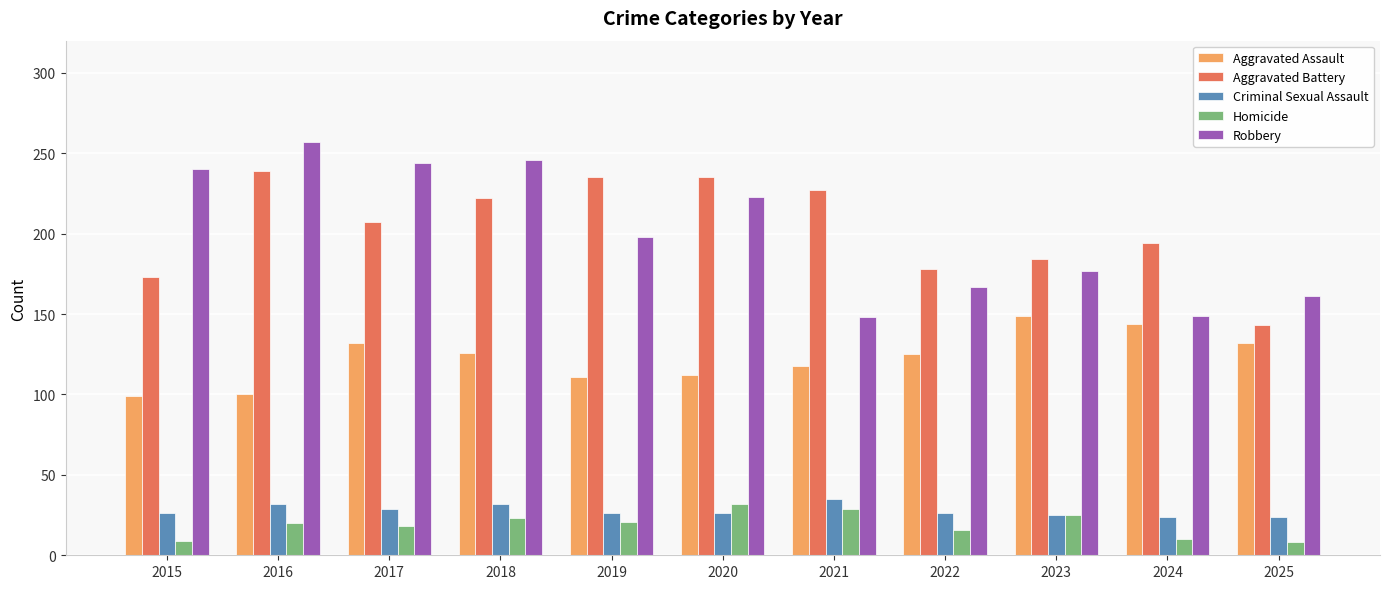

What is the difference between the second highest and minimum values in the Robbery series?

98